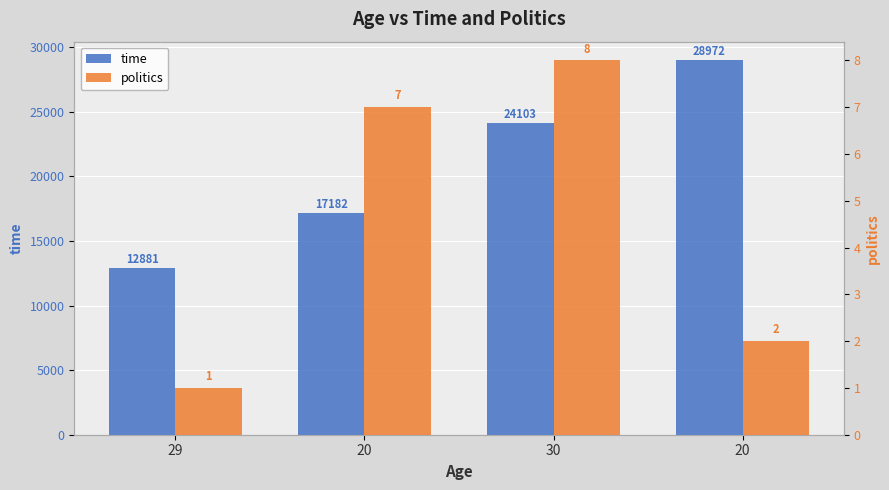

The value of politics at 30 is 8. True or false?

True